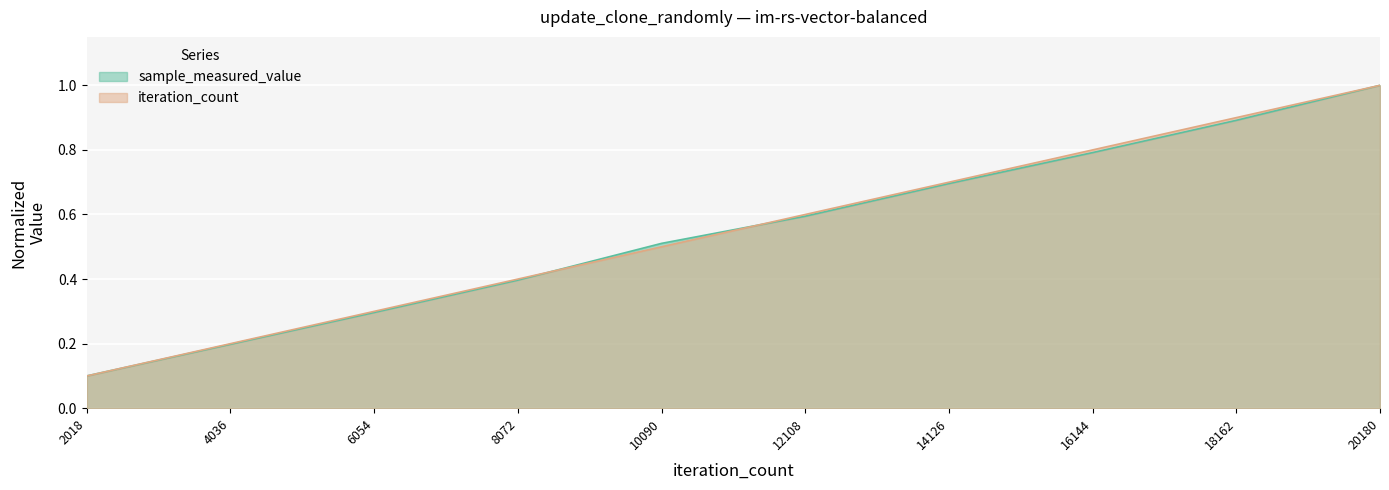

What is the sum of all iteration_count values?

5.5